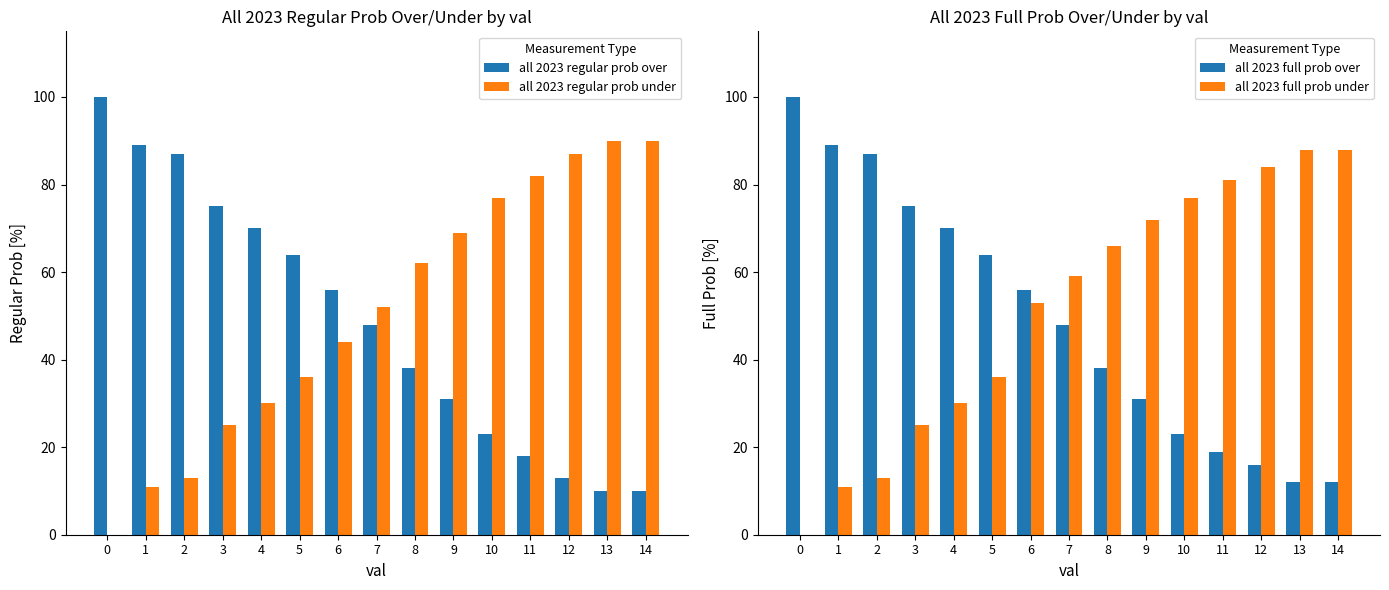

Which has a higher value, 6 or 10?

6